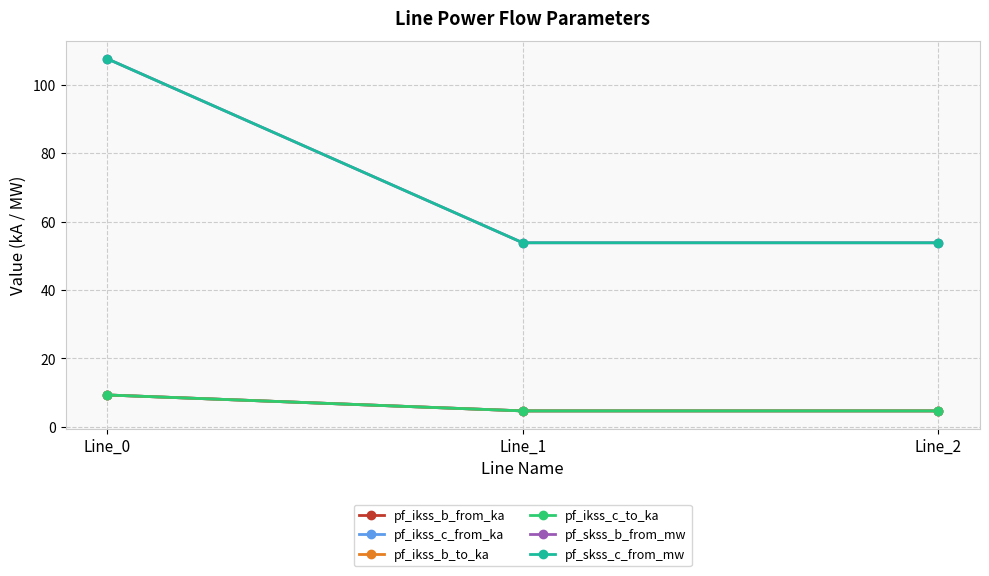

Is this an area chart (filled region under the line)?

No